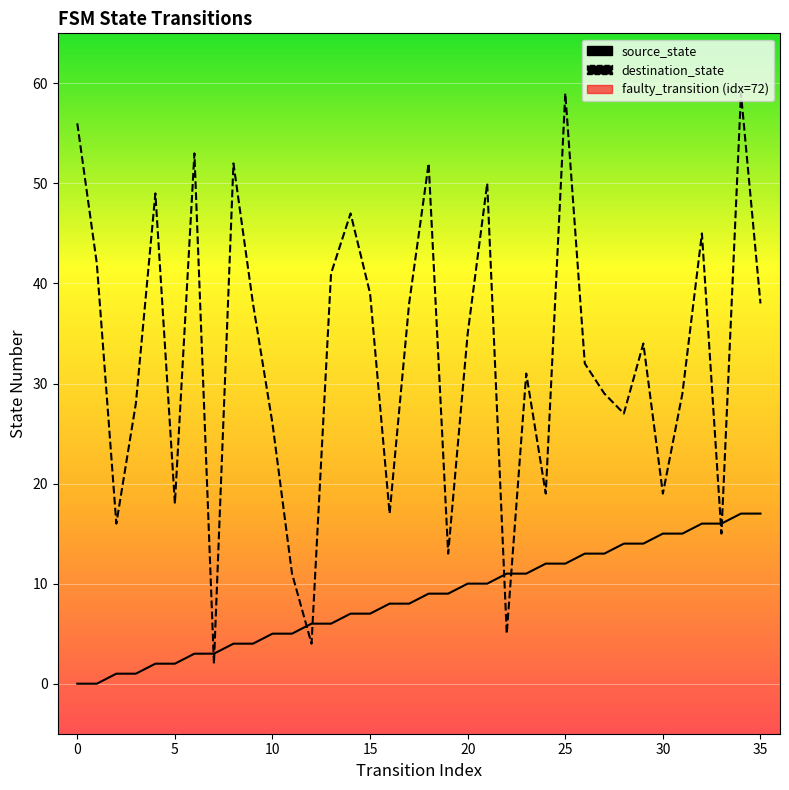

What is the sum of all destination_state values?

1168